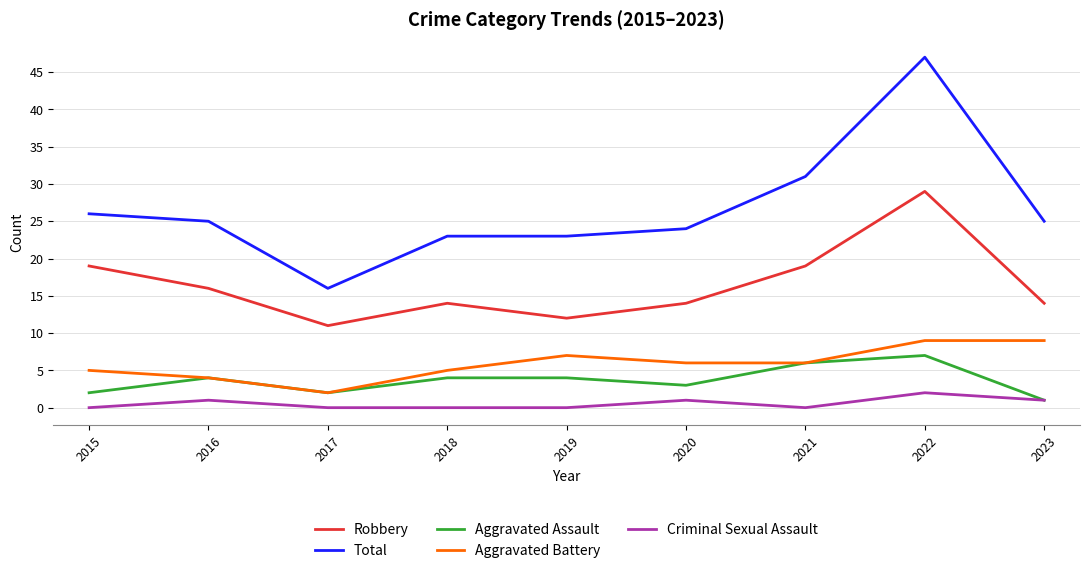

How many Robbery values are between 14 and 19?

6